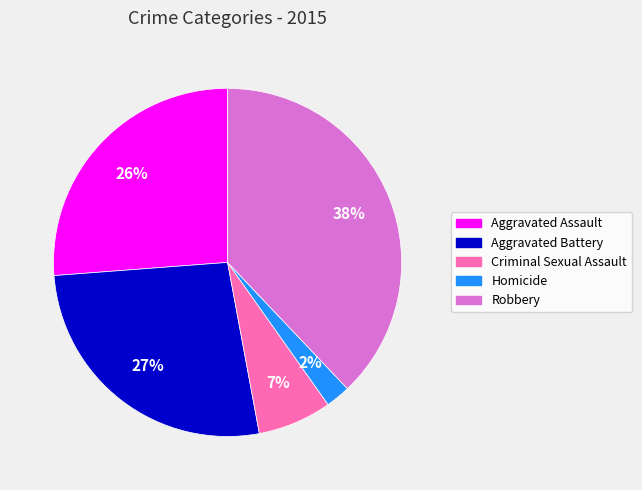

To the nearest percent, what is the difference between the Criminal Sexual Assault and Homicide slice percentages?

5%